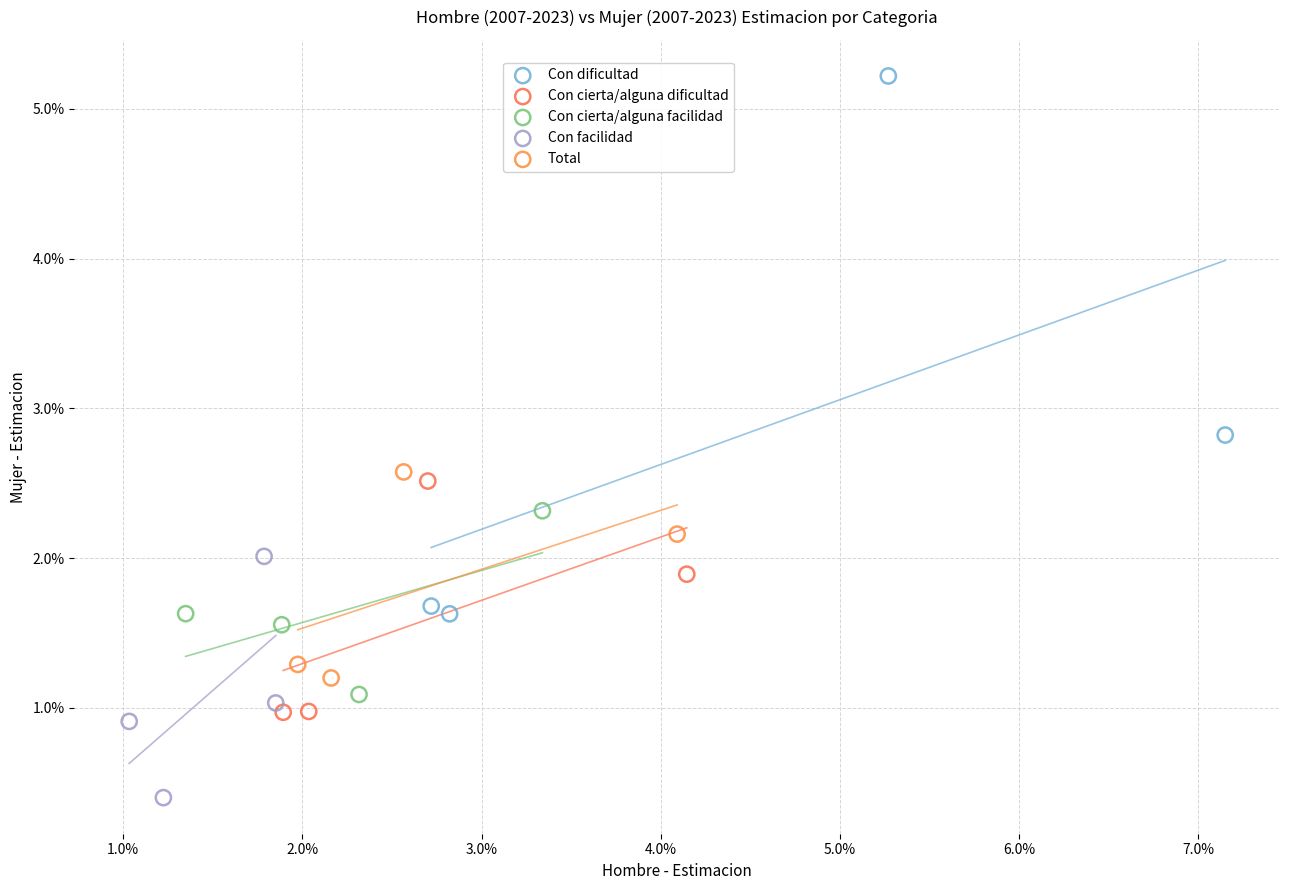

Which series has the widest spread of Y values?

Con dificultad